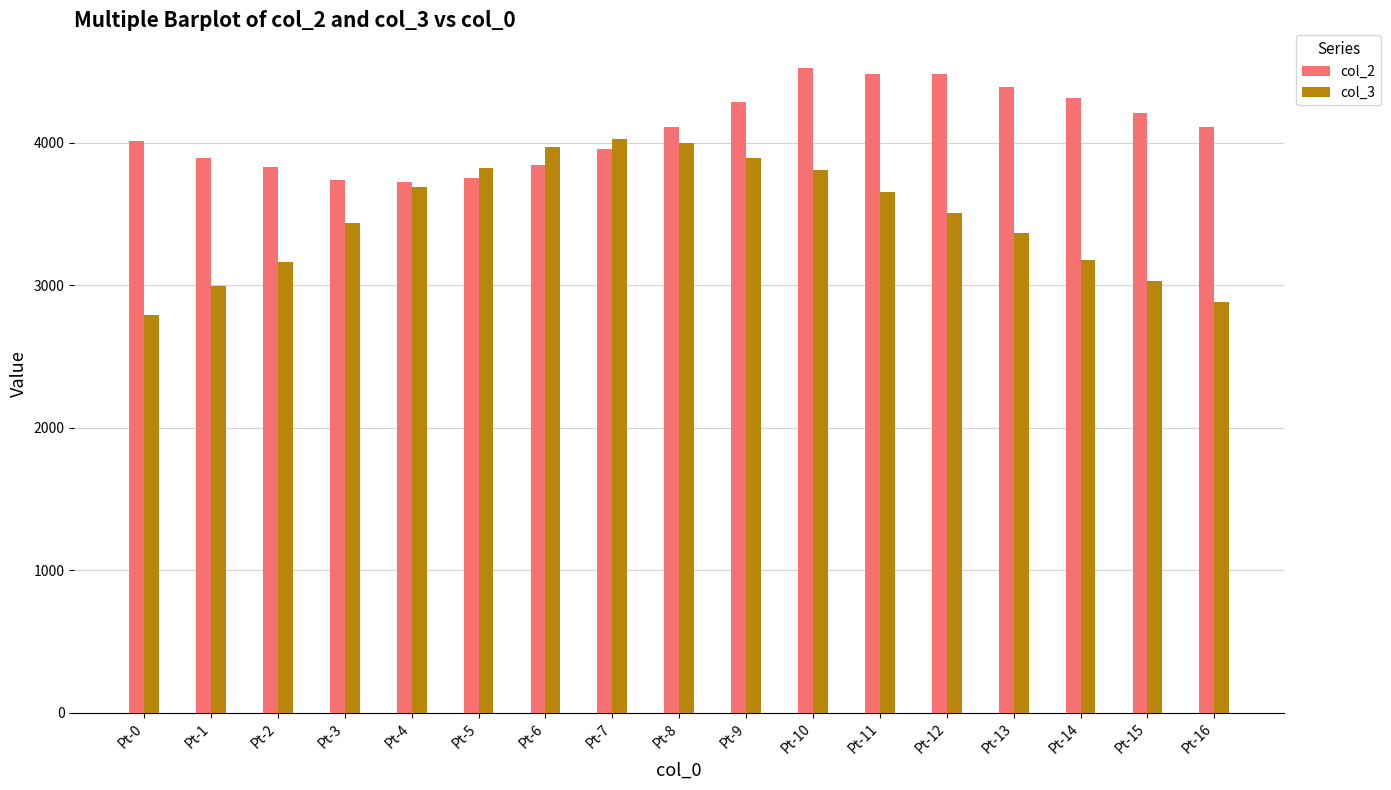

List the series in order of their overall mean, highest first.

col_2, col_3